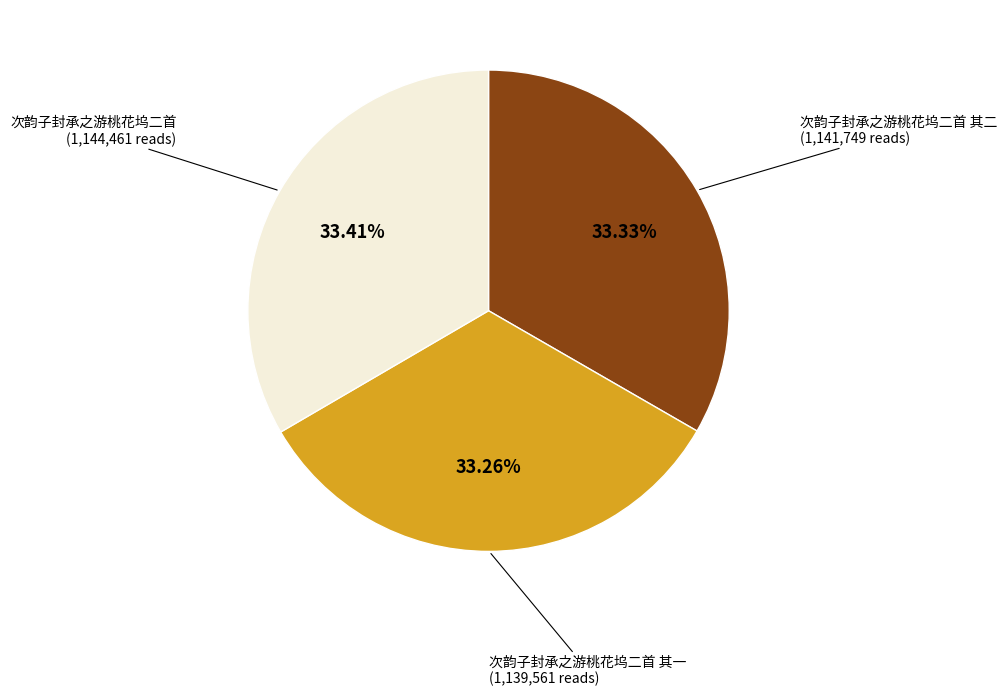

Is there any slice that represents more than half of the pie?

No